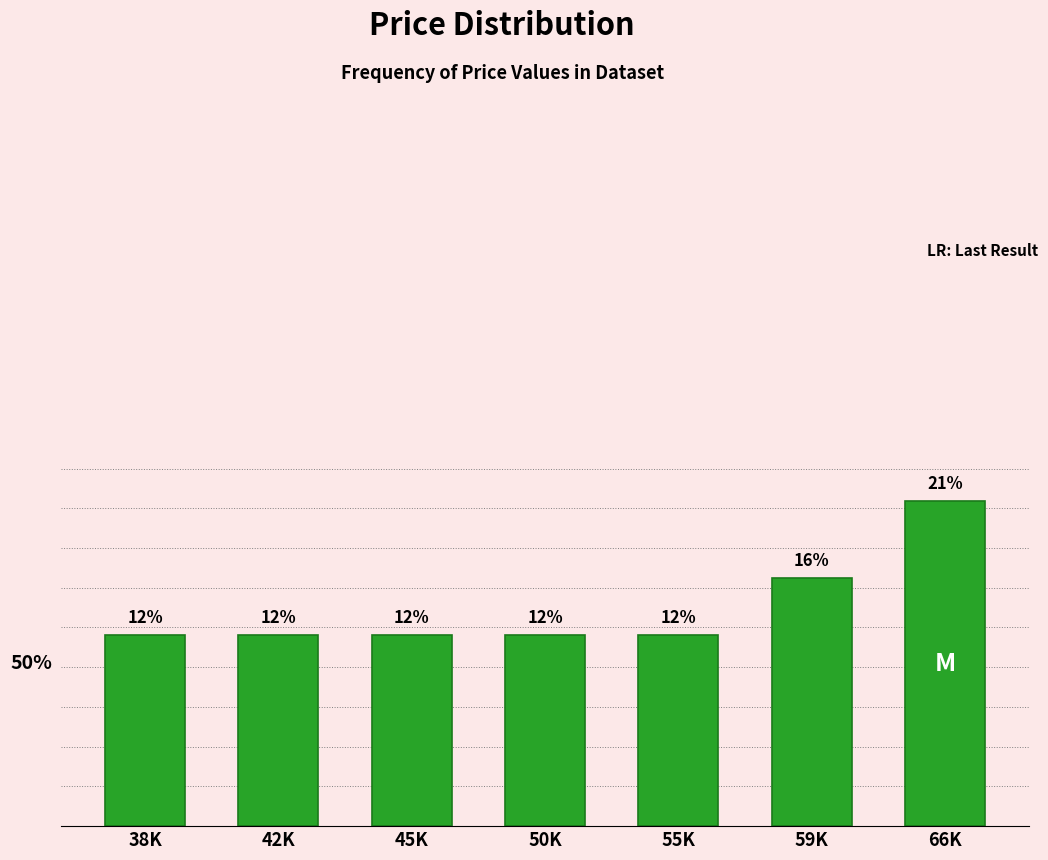

Are the bars horizontal?

No